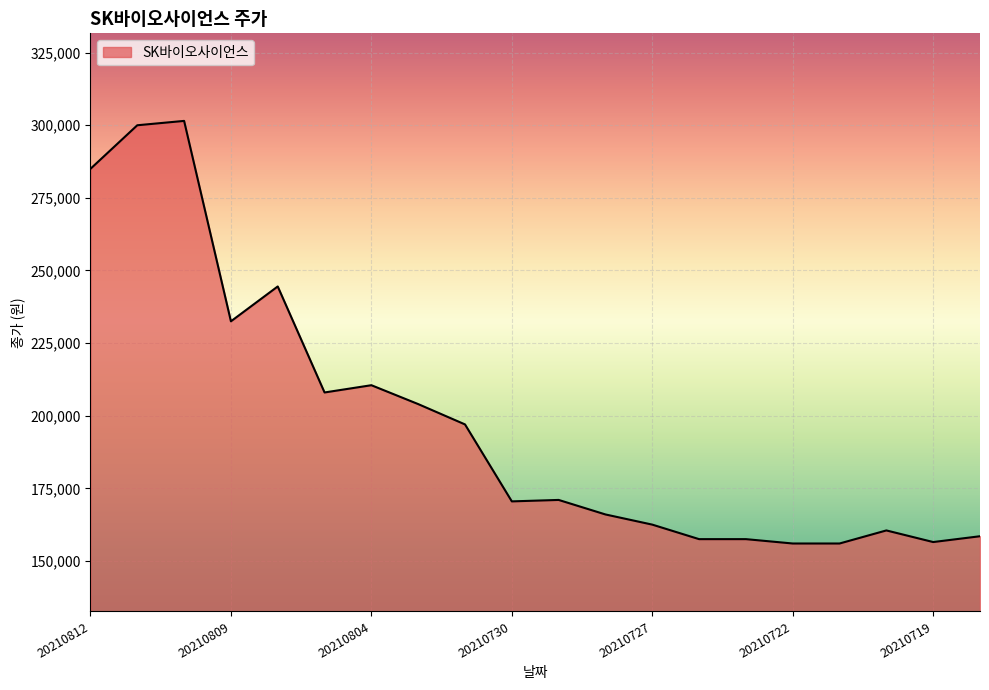

What is the difference between the maximum and minimum values?

145500